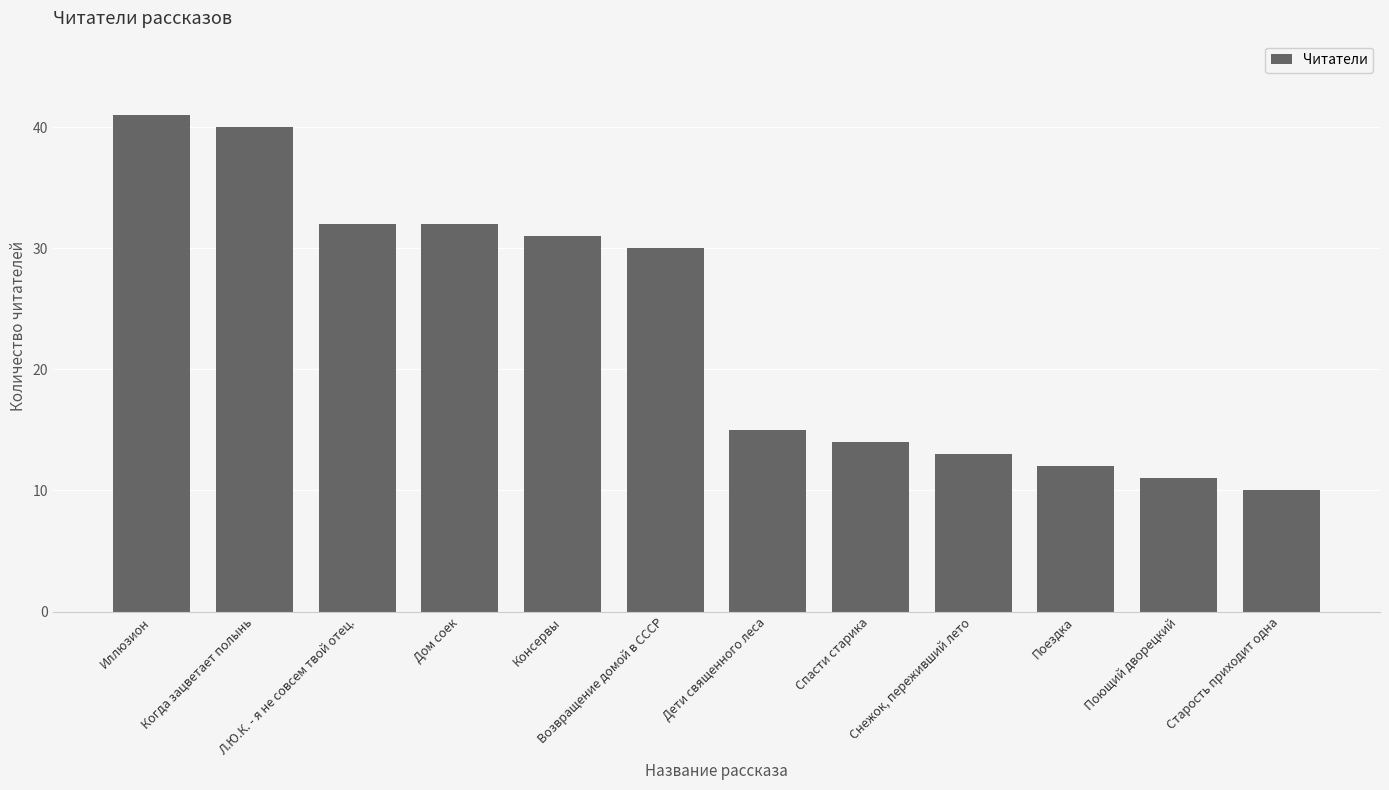

What is the sum of all values?

281